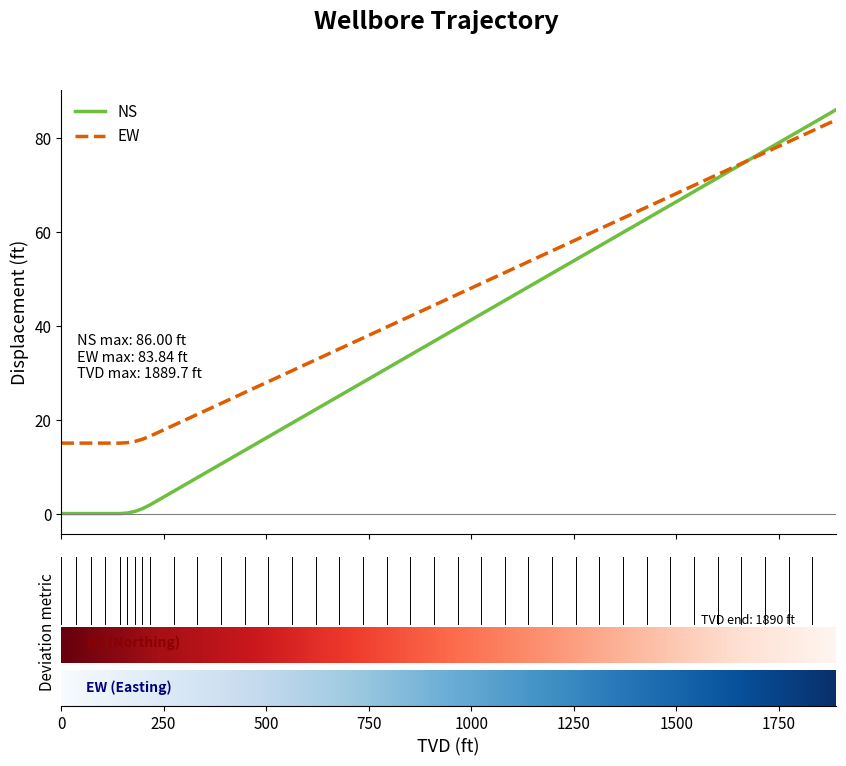

What is the maximum value shown in the chart?

86.0